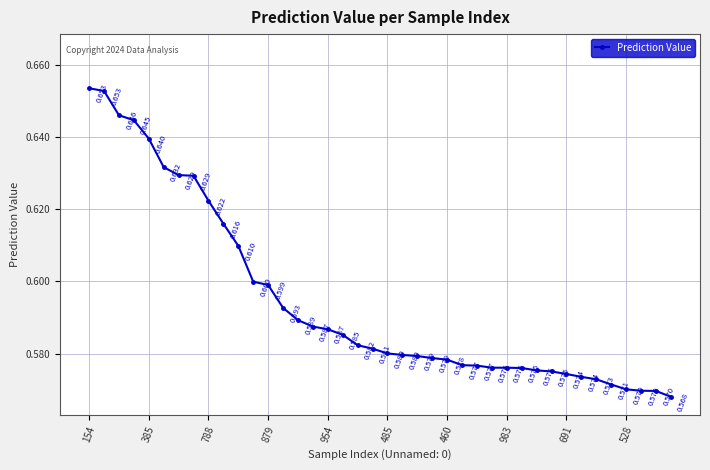

Reading left to right, list all the values displayed in this chart.

0.7	0.7	0.6	0.6	0.6	0.6	0.6	0.6	0.6	0.6	0.6	0.6	0.6	0.6	0.6	0.6	0.6	0.6	0.6	0.6	0.6	0.6	0.6	0.6	0.6	0.6	0.6	0.6	0.6	0.6	0.6	0.6	0.6	0.6	0.6	0.6	0.6	0.6	0.6	0.6